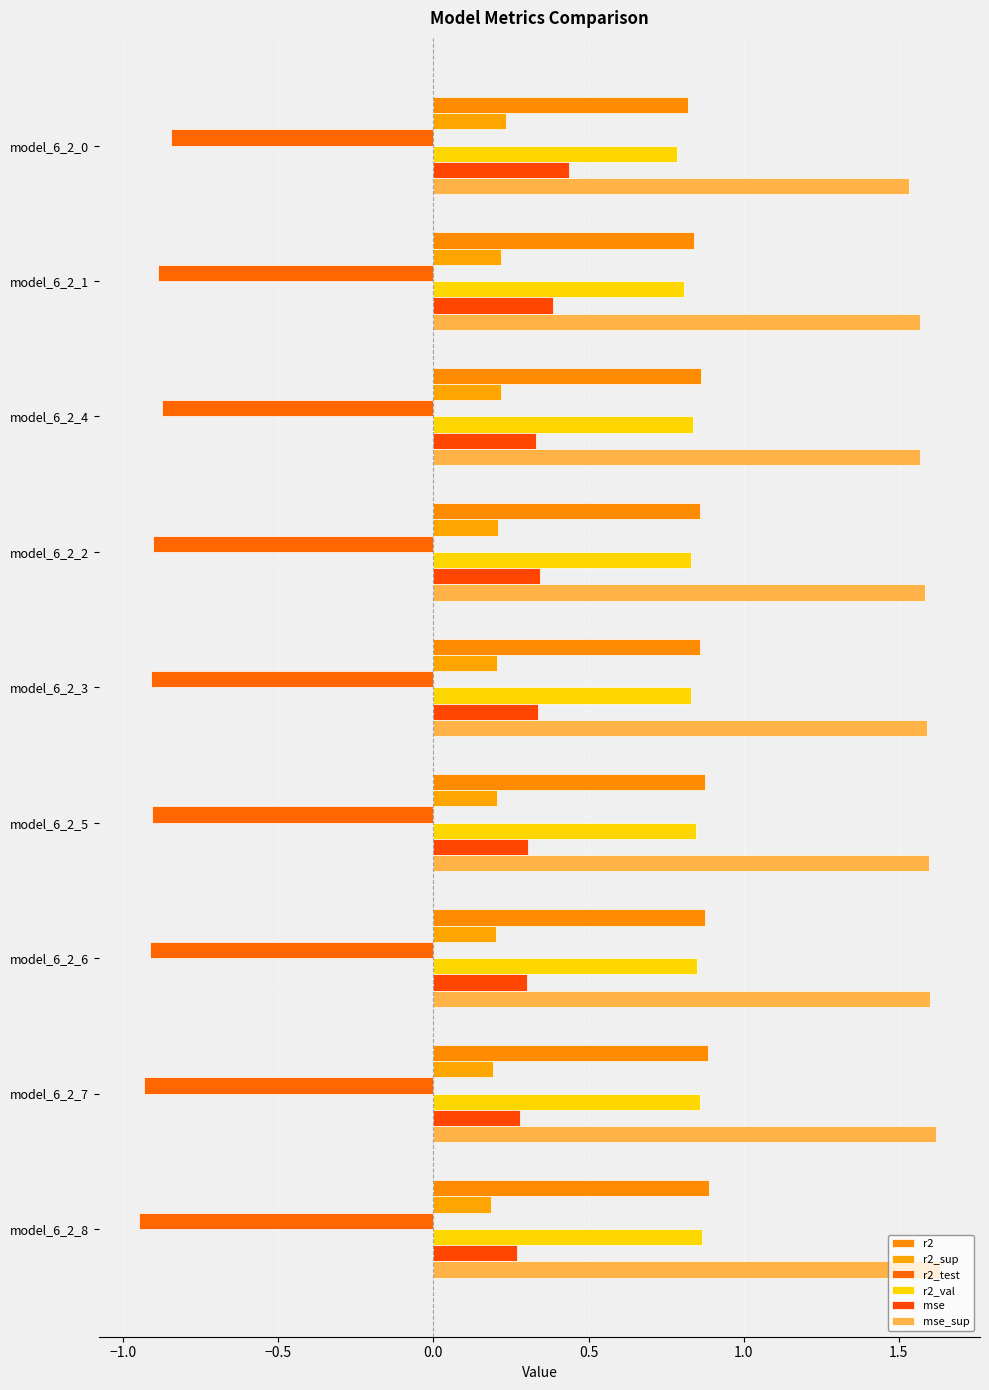

At which label is r2_val closest to 0?

model_6_2_0